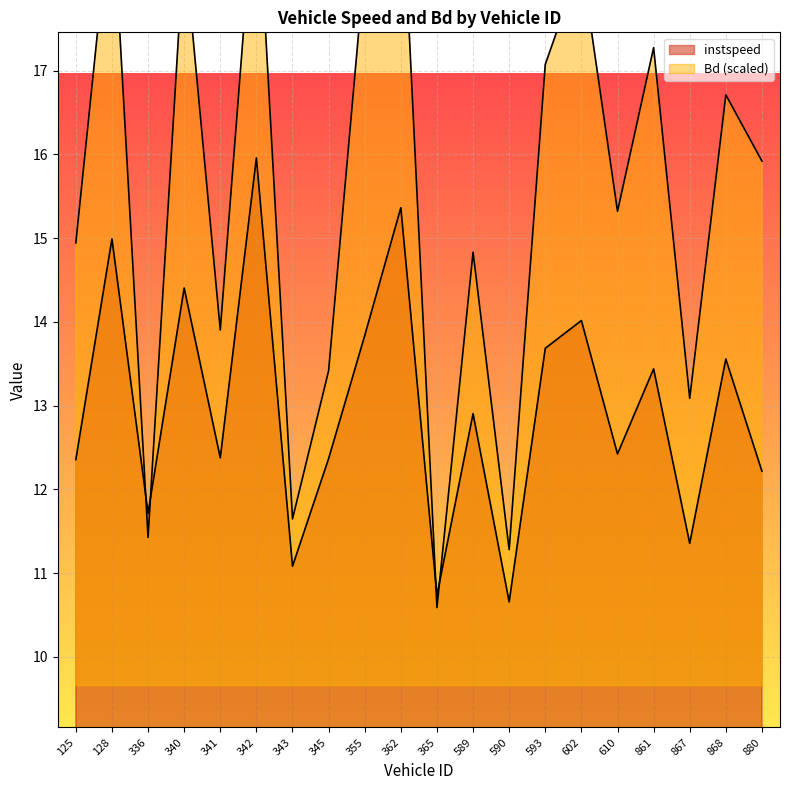

What are all the series names shown in the legend?

instspeed, Bd